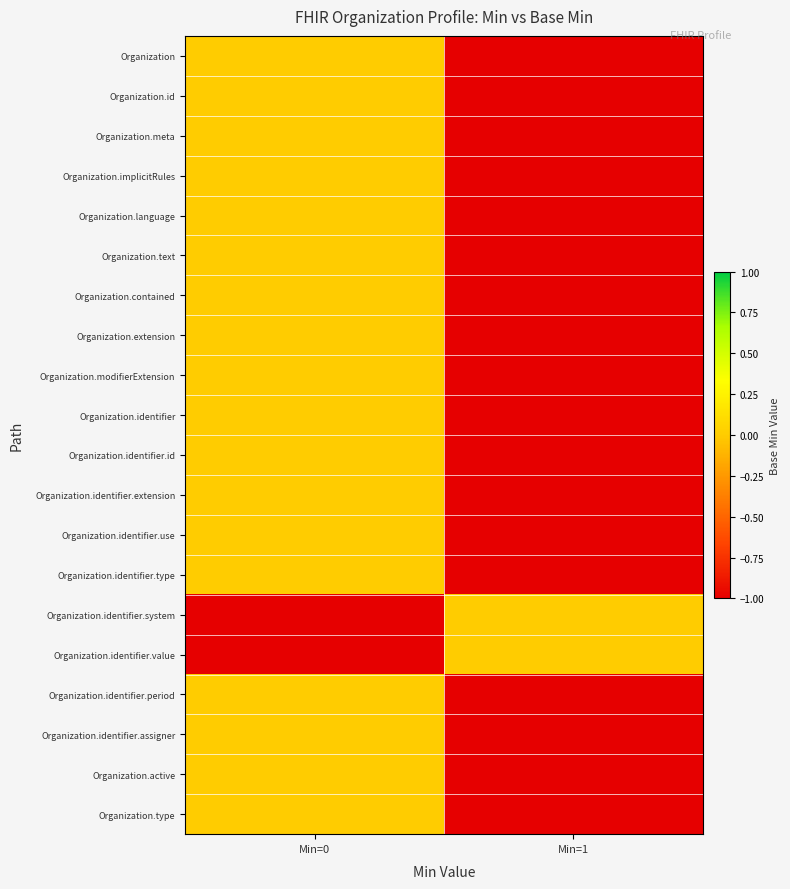

At which category is the sum across all series the highest?

Min=0